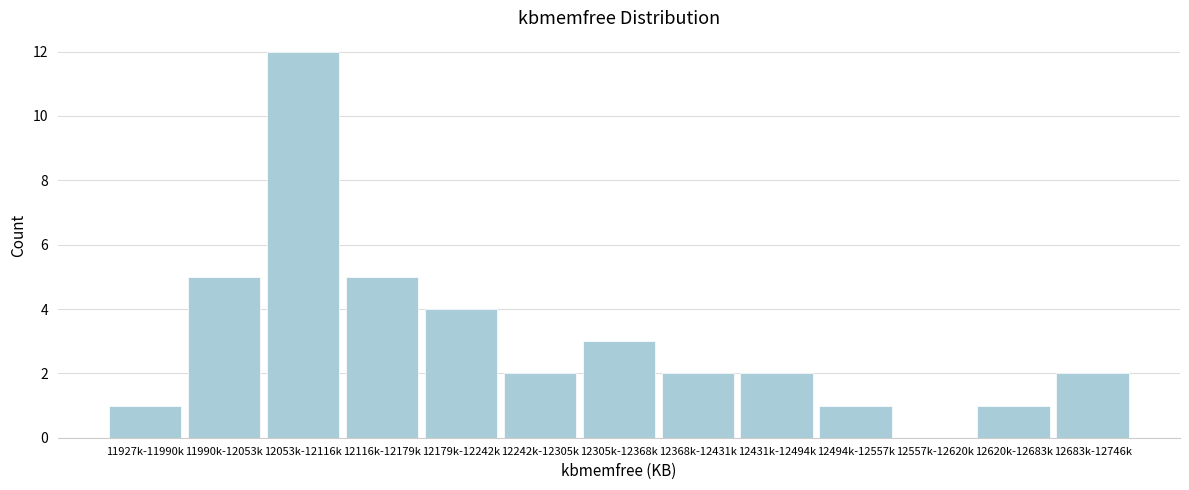

Reading right to left, list all the values displayed in this chart.

12683k-12746k=2	12620k-12683k=1	12557k-12620k=0	12494k-12557k=1	12431k-12494k=2	12368k-12431k=2	12305k-12368k=3	12242k-12305k=2	12179k-12242k=4	12116k-12179k=5	12053k-12116k=12	11990k-12053k=5	11927k-11990k=1